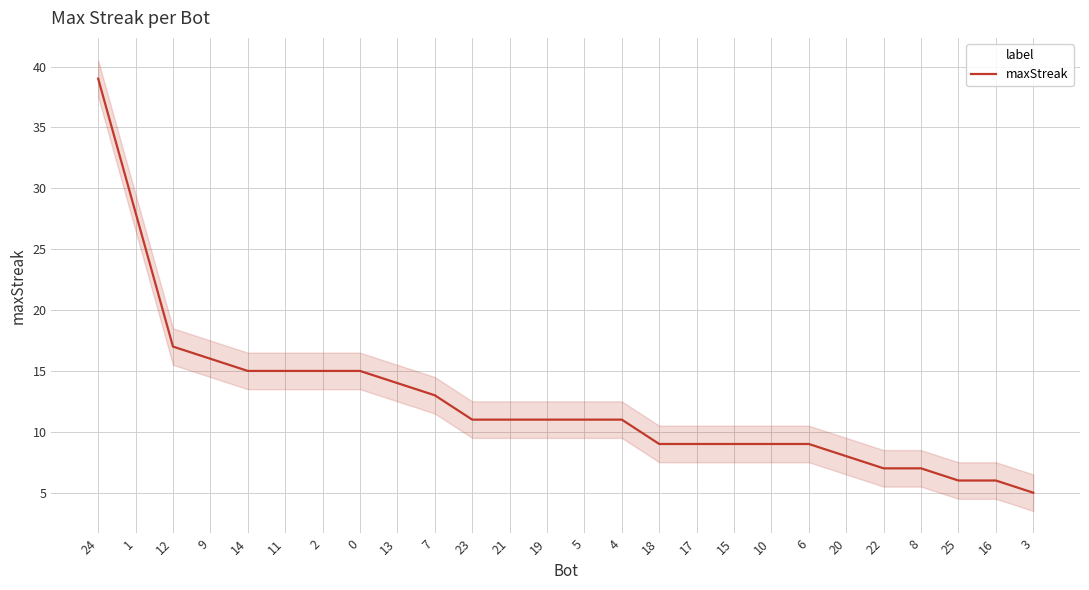

What is the sum of the values at 1 and 4?

39